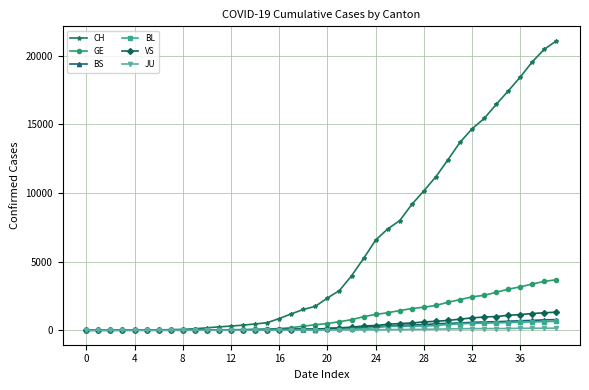

Which series has the widest spread of values?

CH